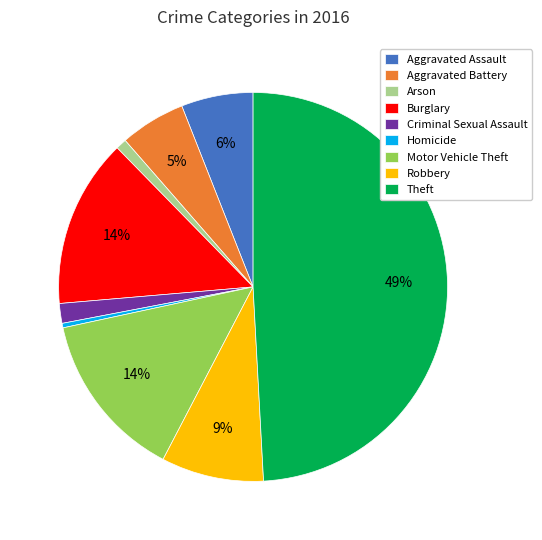

Which slice is the smallest?

Homicide